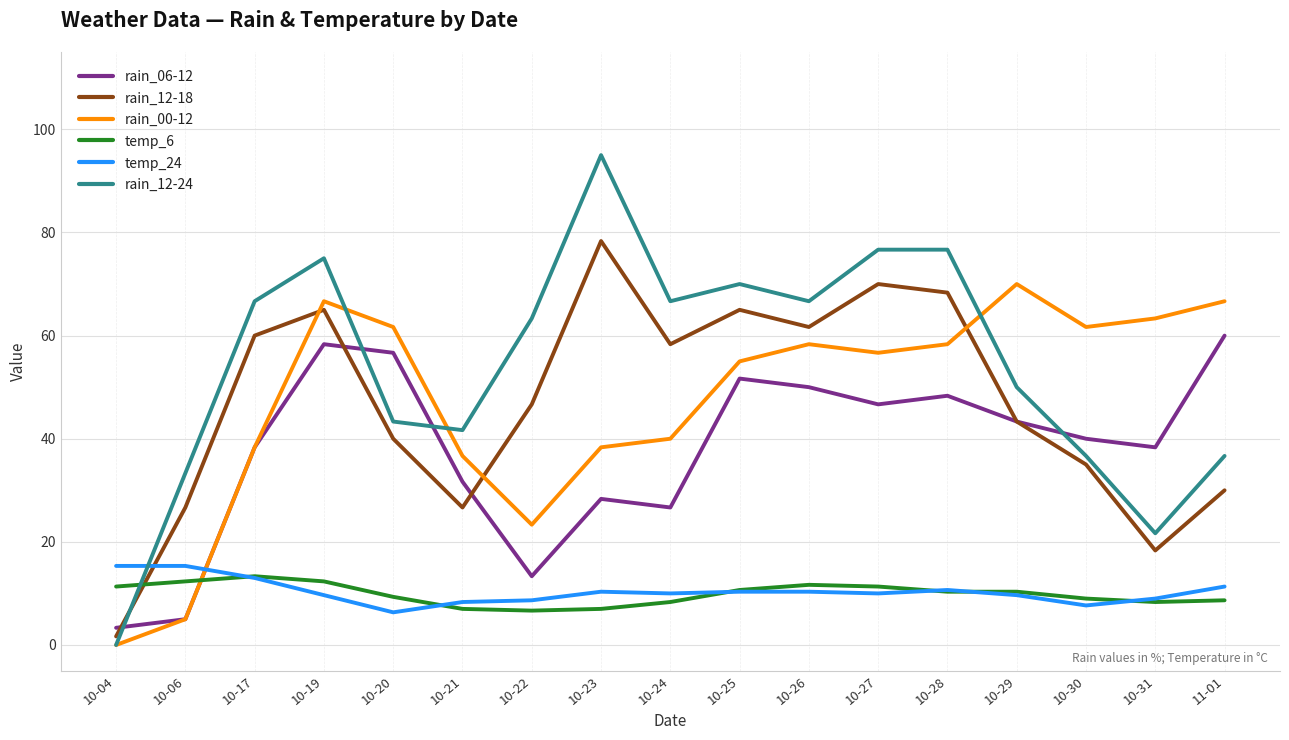

At which label does rain_12-18 reach its minimum?

10-04